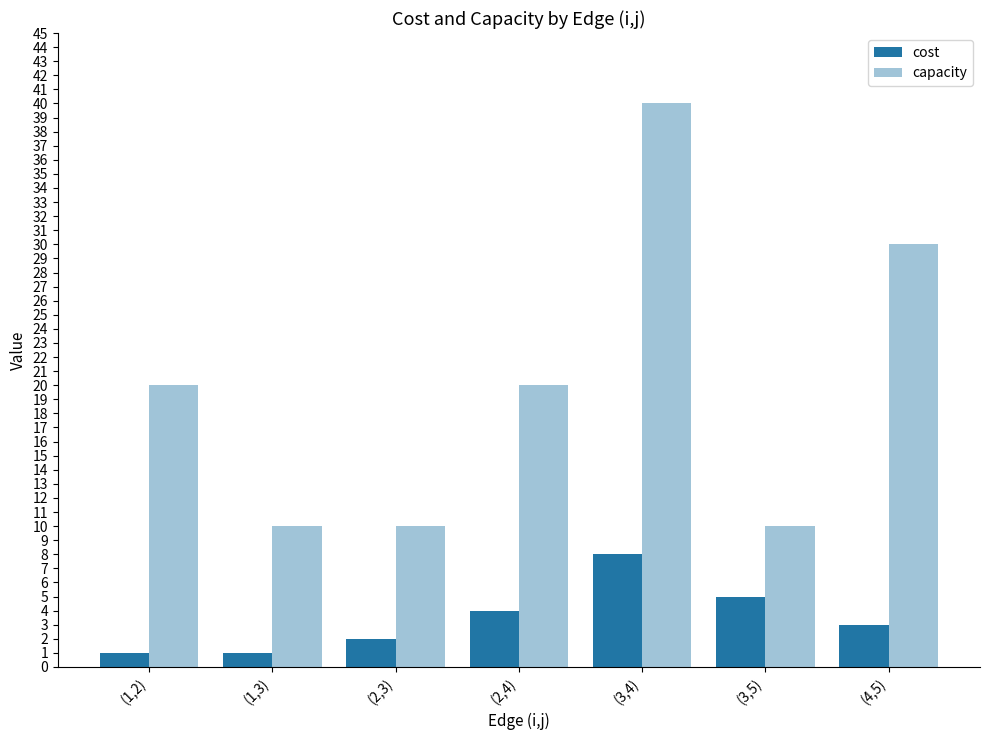

What is the sum of all capacity values?

140